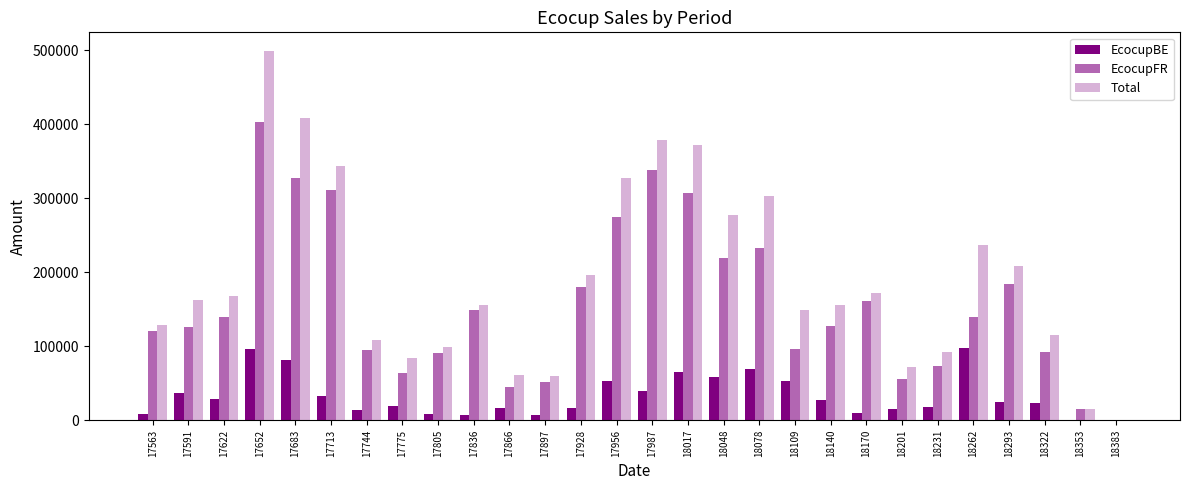

What is the difference between the EcocupBE values at 17683 and 17652?

15528.3